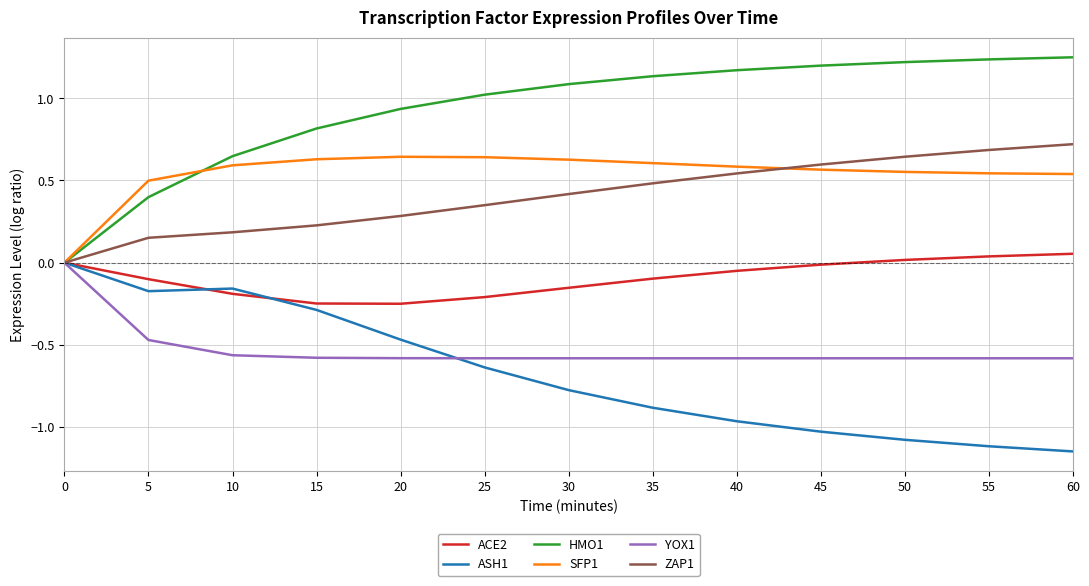

The value of SFP1 at 25 is 0.1. True or false?

False